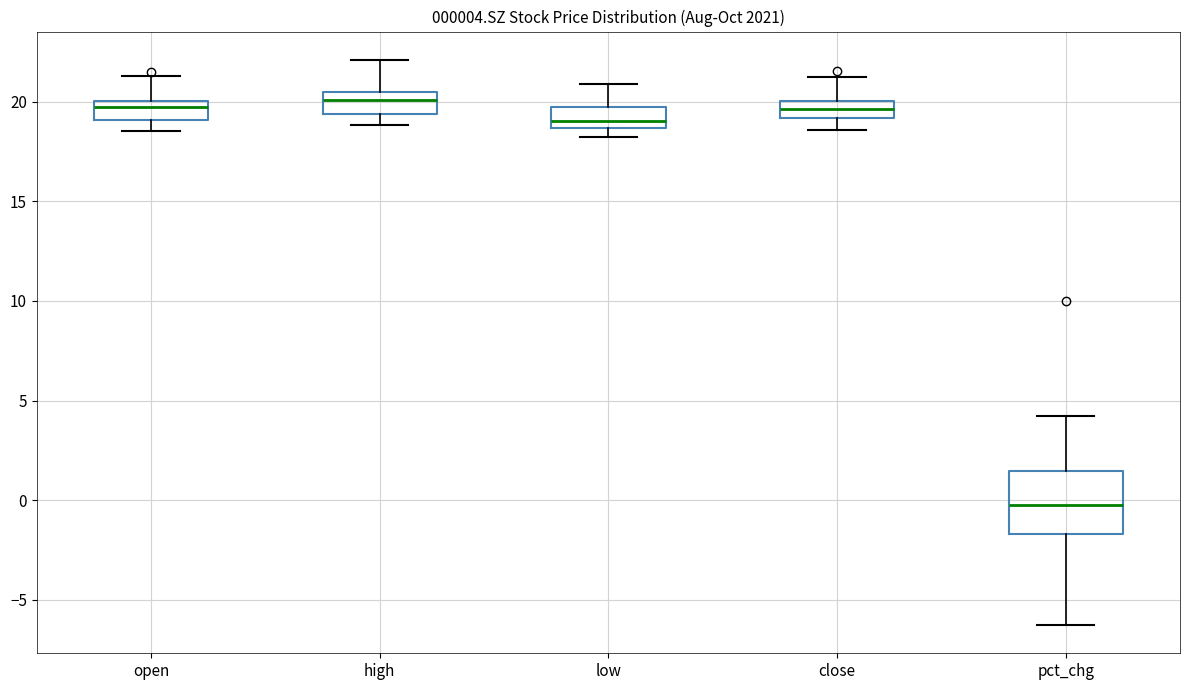

Comparing the boxes themselves (not the whiskers), which one is the tallest?

pct_chg